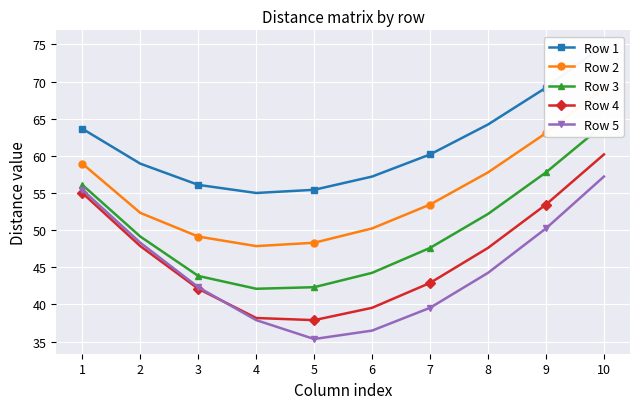

Where does the Row 4 series first go above 47?

1